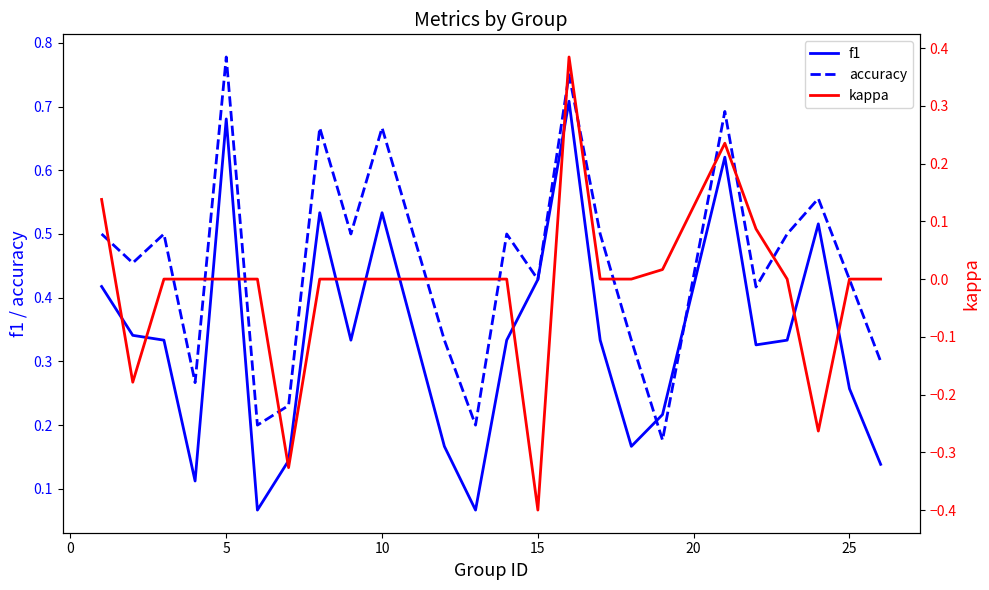

How many categories are shown in the chart?

24